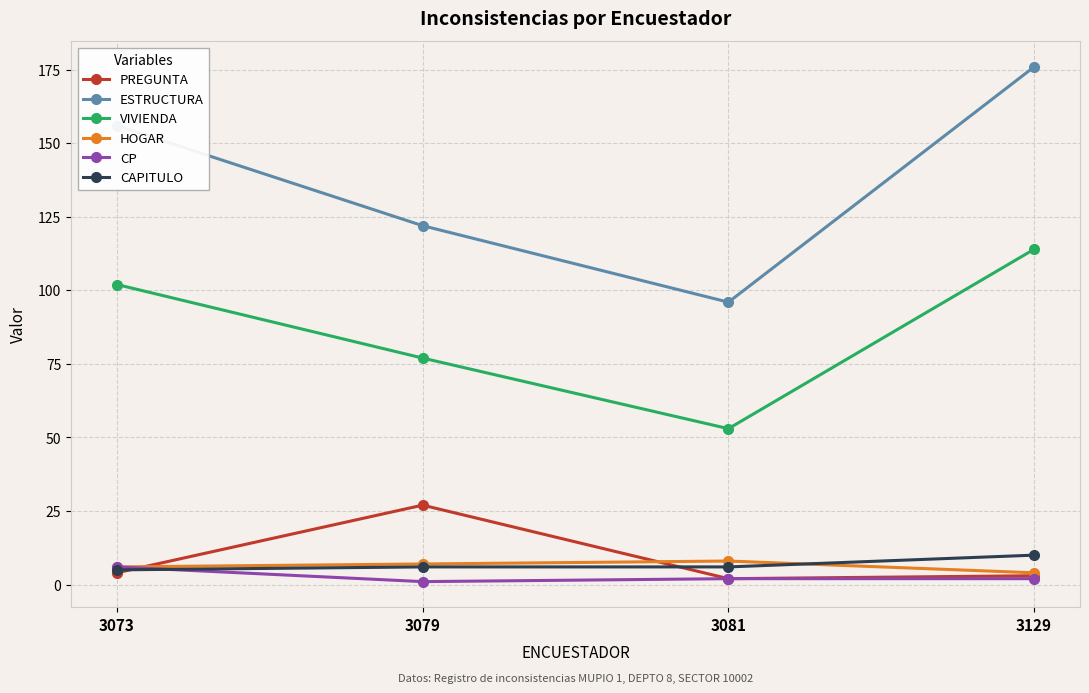

True or false: CP and VIVIENDA intersect in this chart.

False